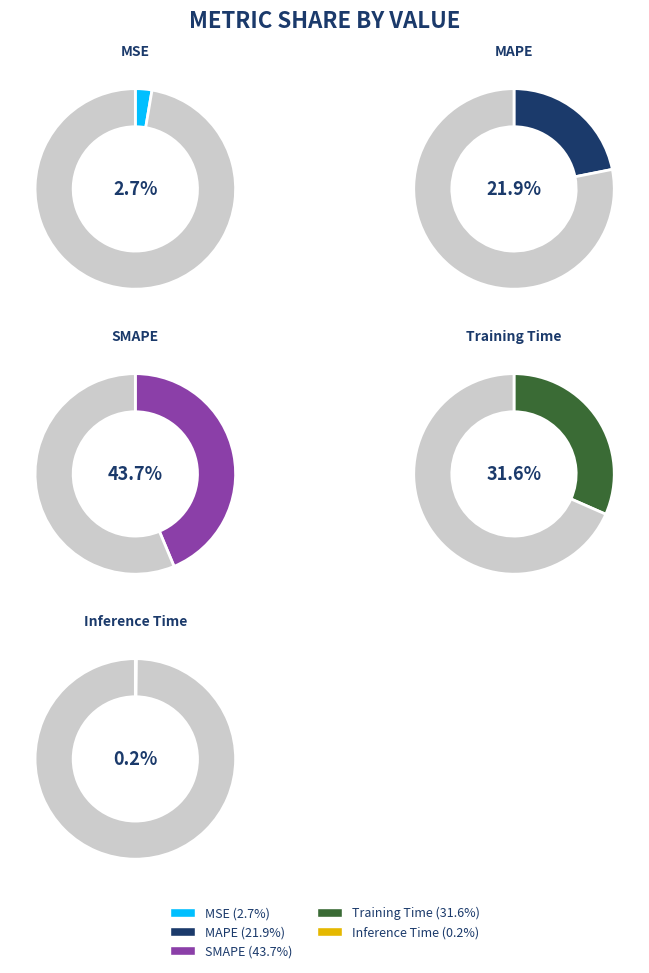

What is the smallest slice in the pie chart?

Inference Time